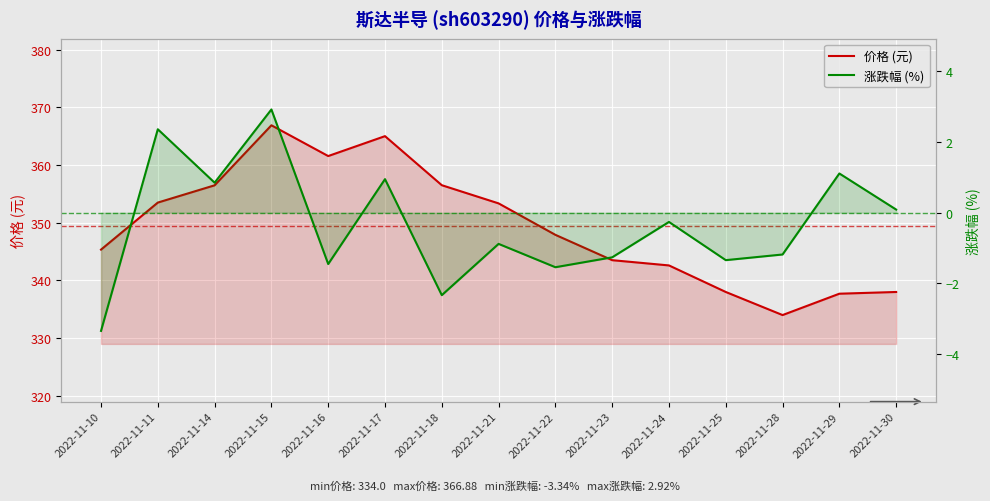

What is the total value across all series at 2022-11-14?

357.3